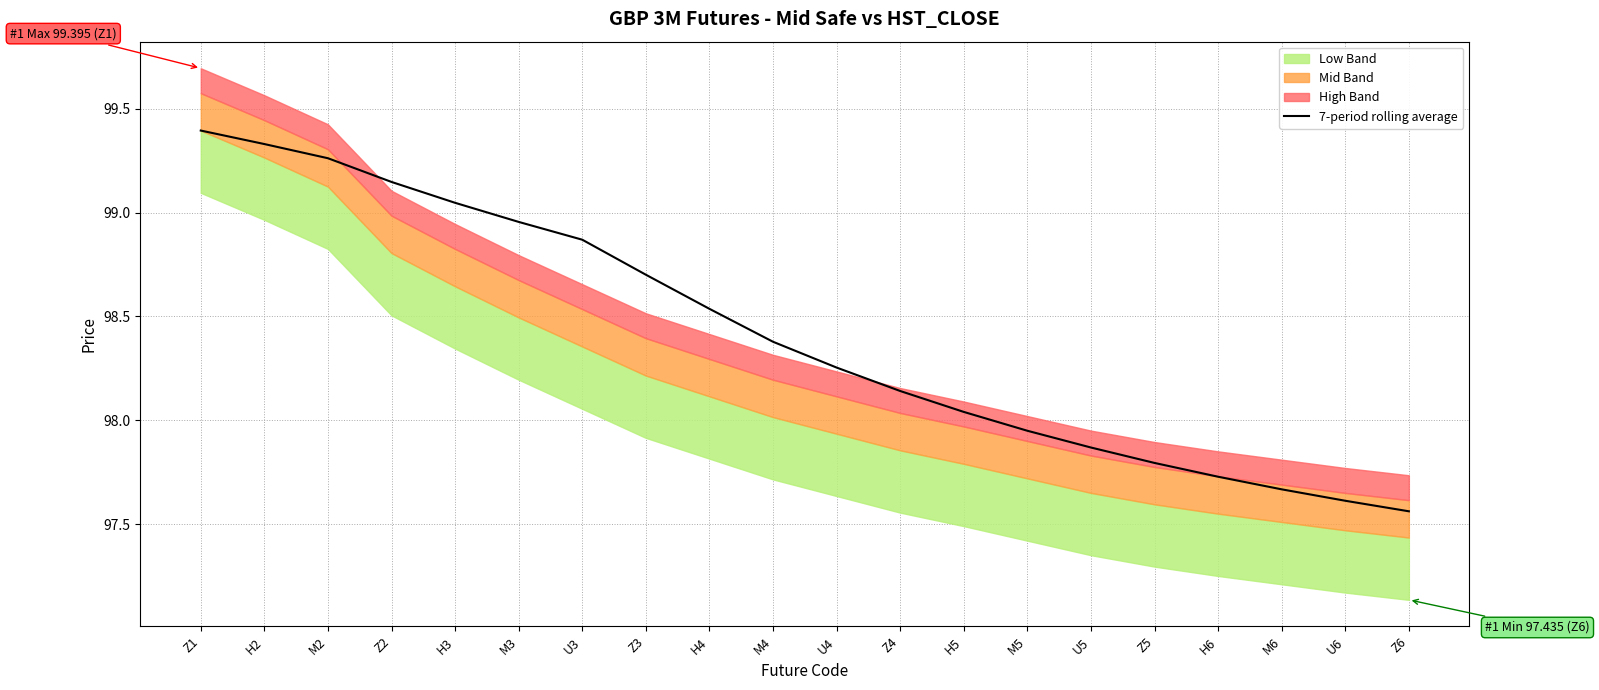

What is the smallest value displayed?

97.6